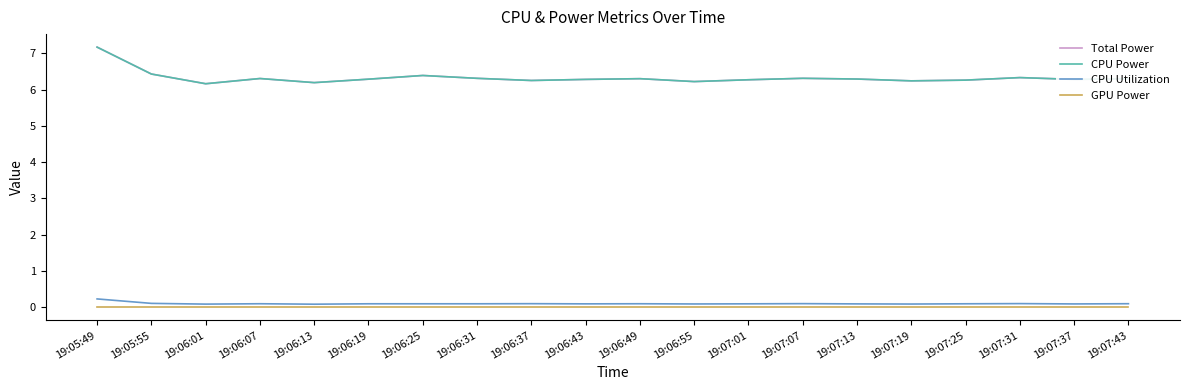

True or false: Total Power has more than 2 interior local peaks.

True